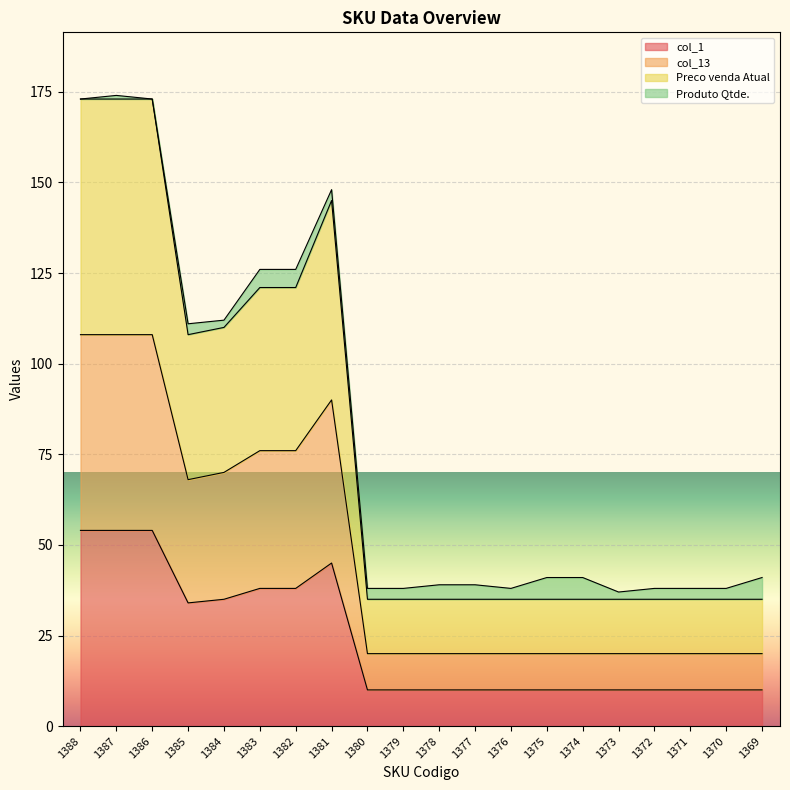

Where is Preco venda Atual nearest to the value 104?

1385